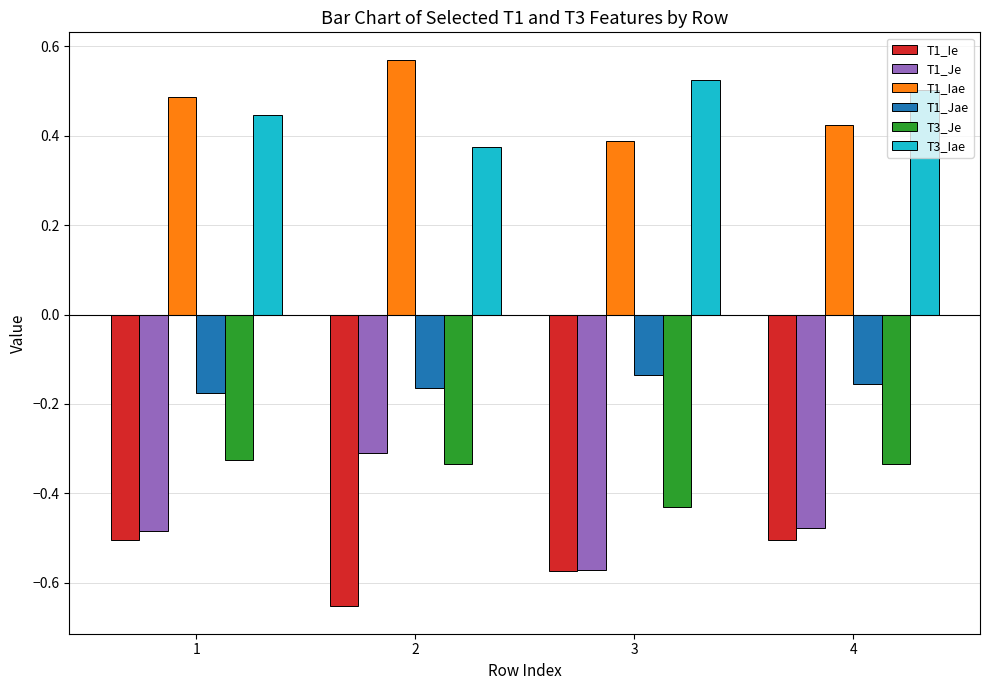

Is the value of T1_Je at 2 greater than the value of T1_Jae at 2?

No